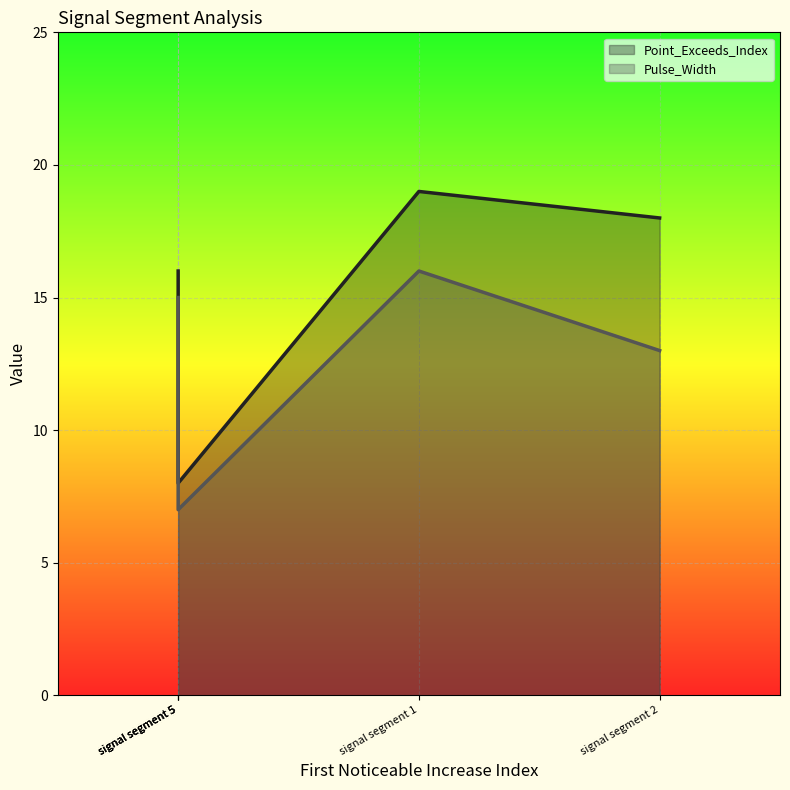

True or false: Pulse_Width has a value of 12 at signal segment 5.

False